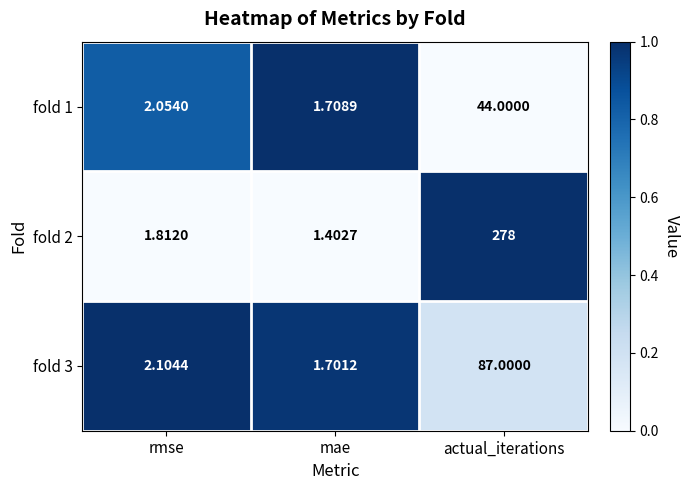

Which series has the largest range (max minus min)?

fold 2